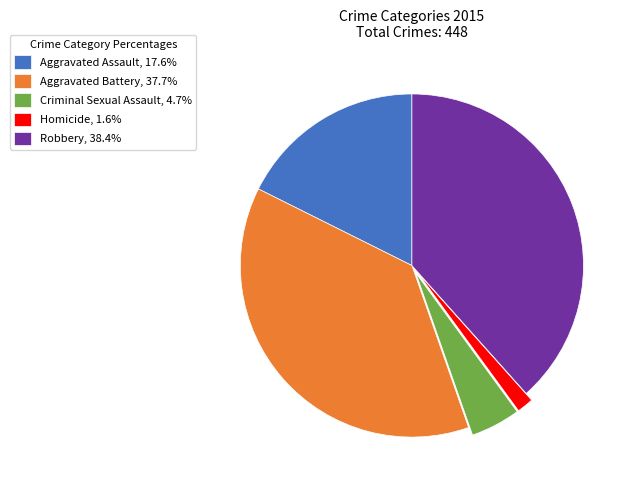

True or false: Robbery accounts for 38% of the total.

True